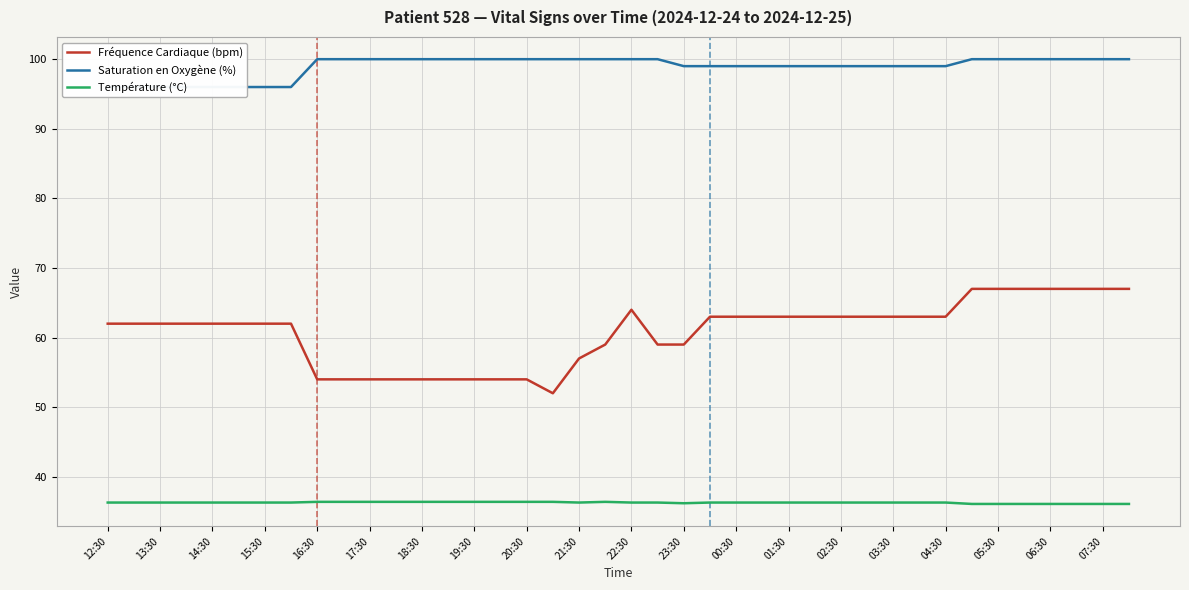

True or false: Fréquence Cardiaque (bpm) and Température (°C) cross at least once.

False